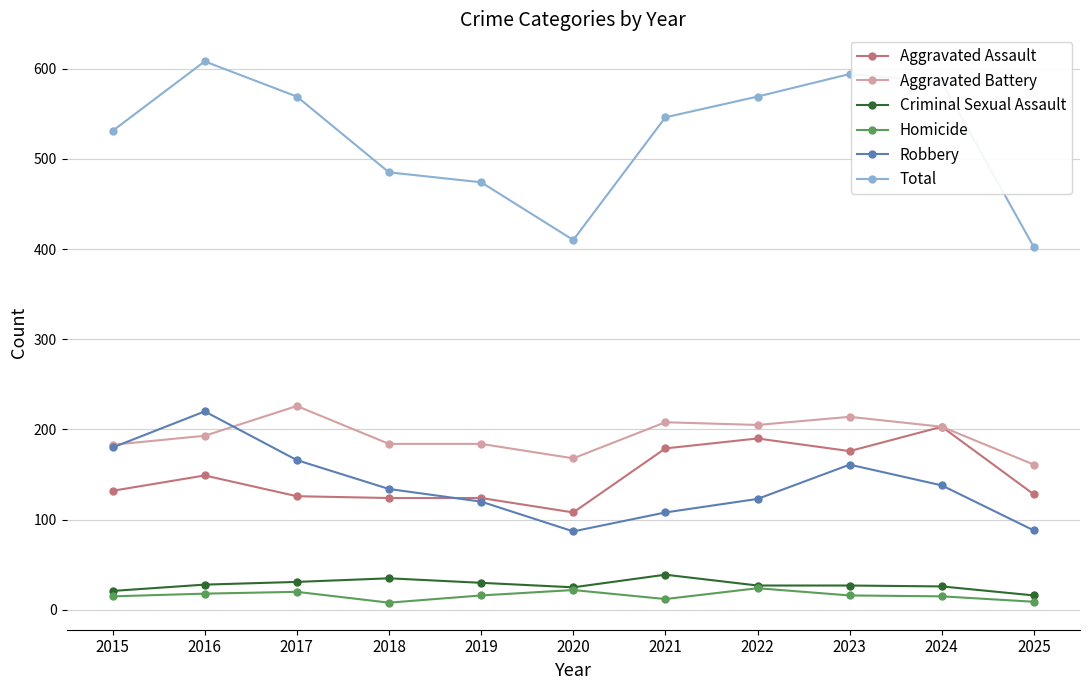

True or false: Homicide and Robbery cross at least once.

False